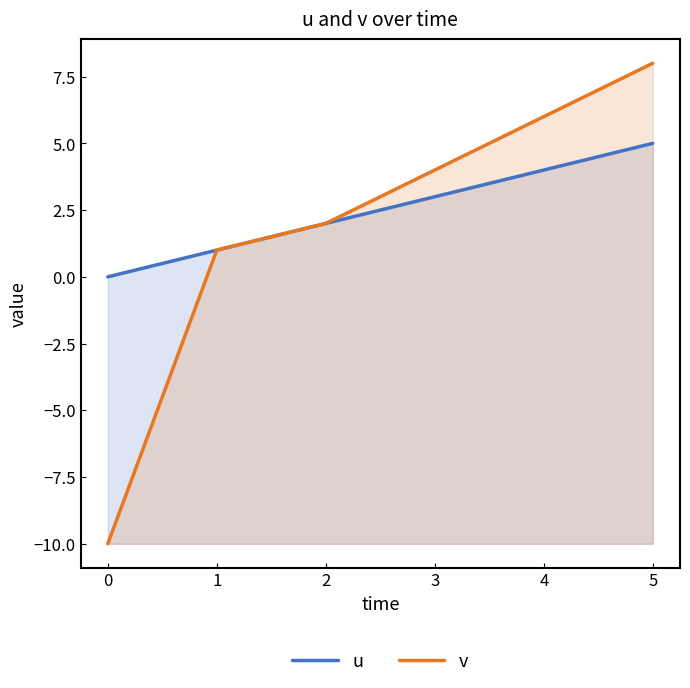

Where does the u series first go above 3?

3